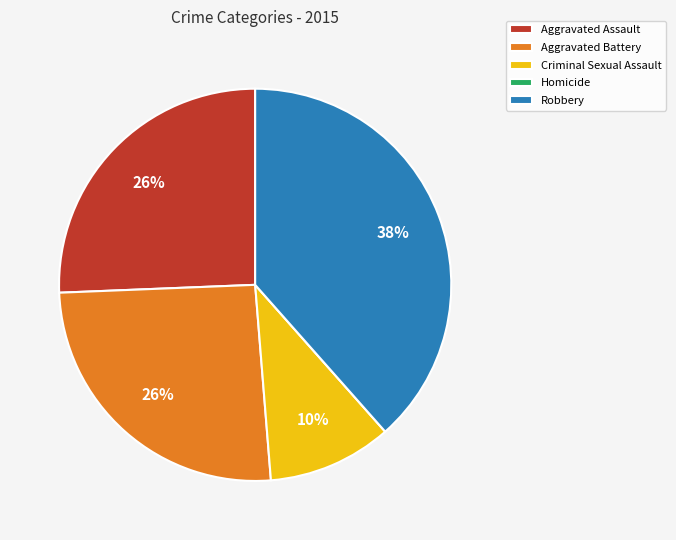

Between Robbery and Criminal Sexual Assault, which is larger?

Robbery